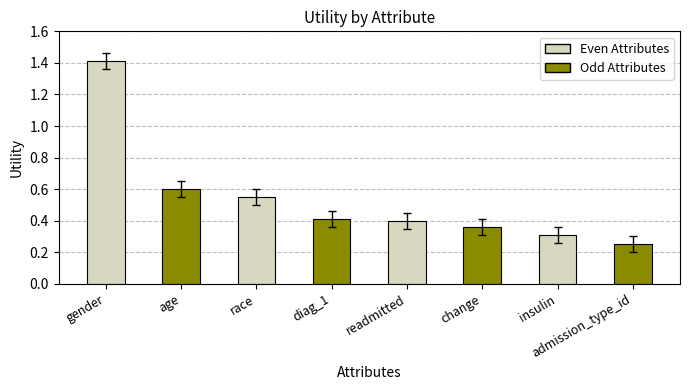

What is the label of the 8th bar from the left?

admission_type_id